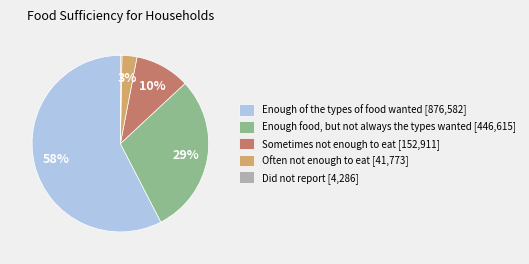

Which has a higher value, Did not report [4,286] or Enough of the types of food wanted [876,582]?

Enough of the types of food wanted [876,582]